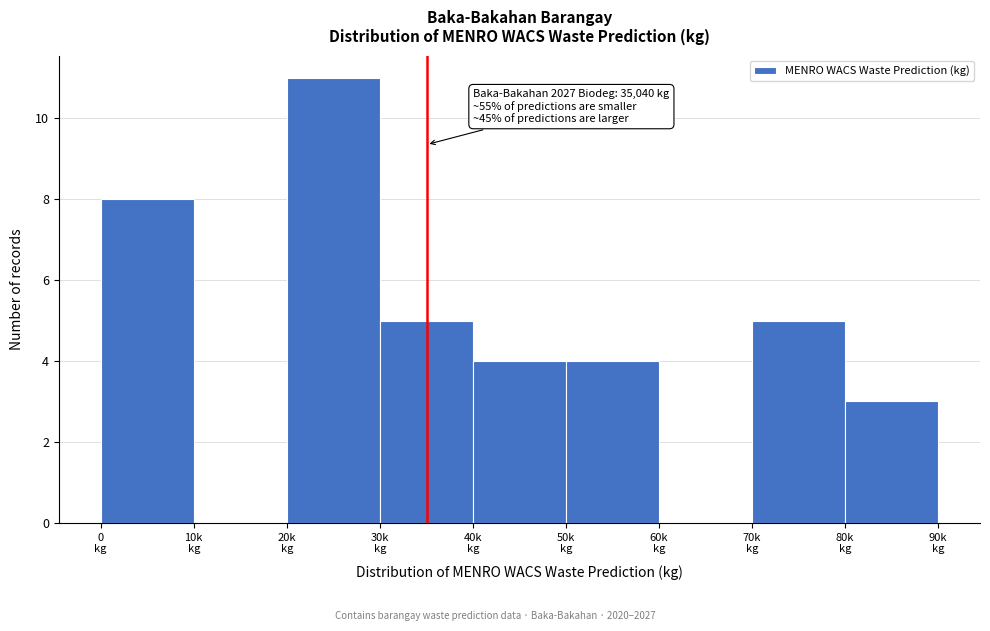

What is the greatest value displayed?

11